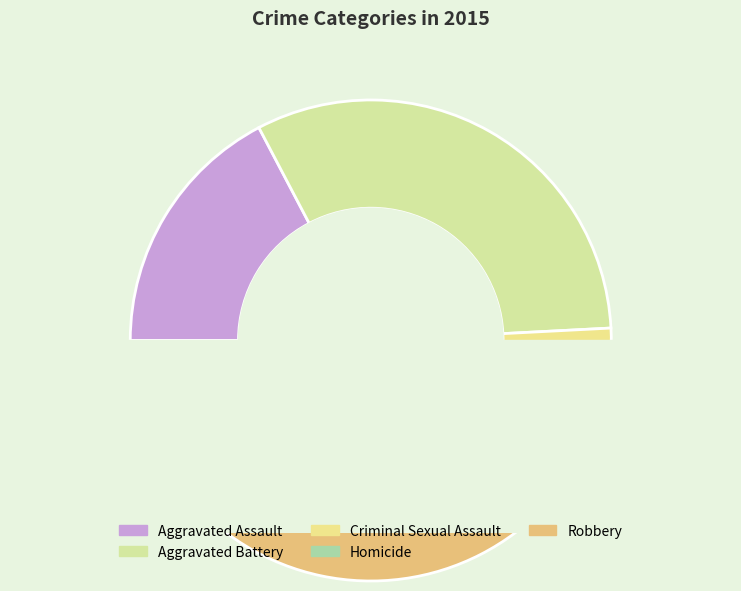

Does Homicide account for over 50% of the chart?

No